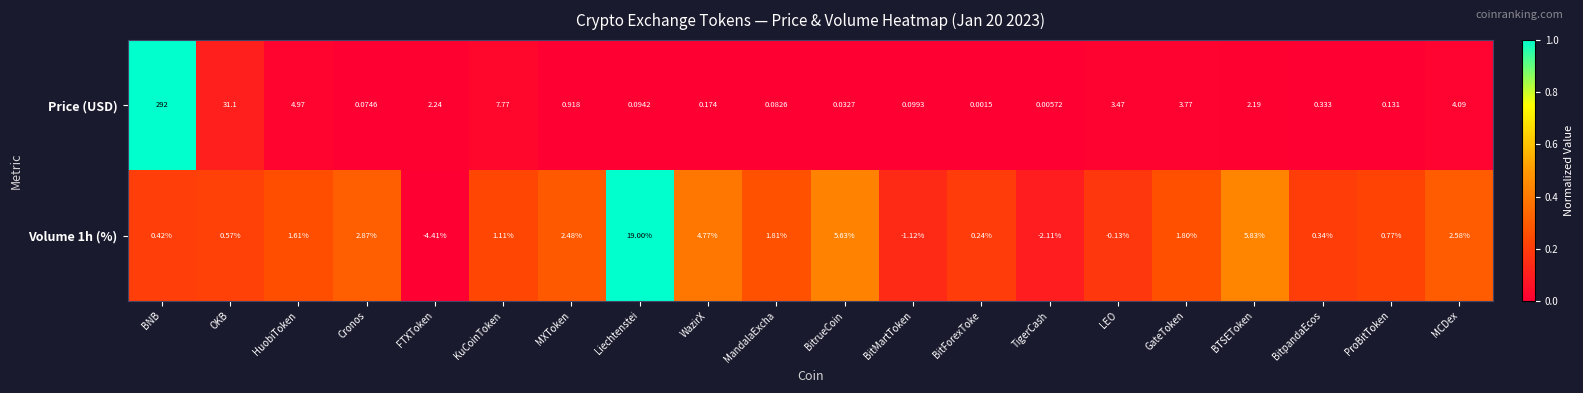

At which category does the chart reach its peak across all series?

BNB